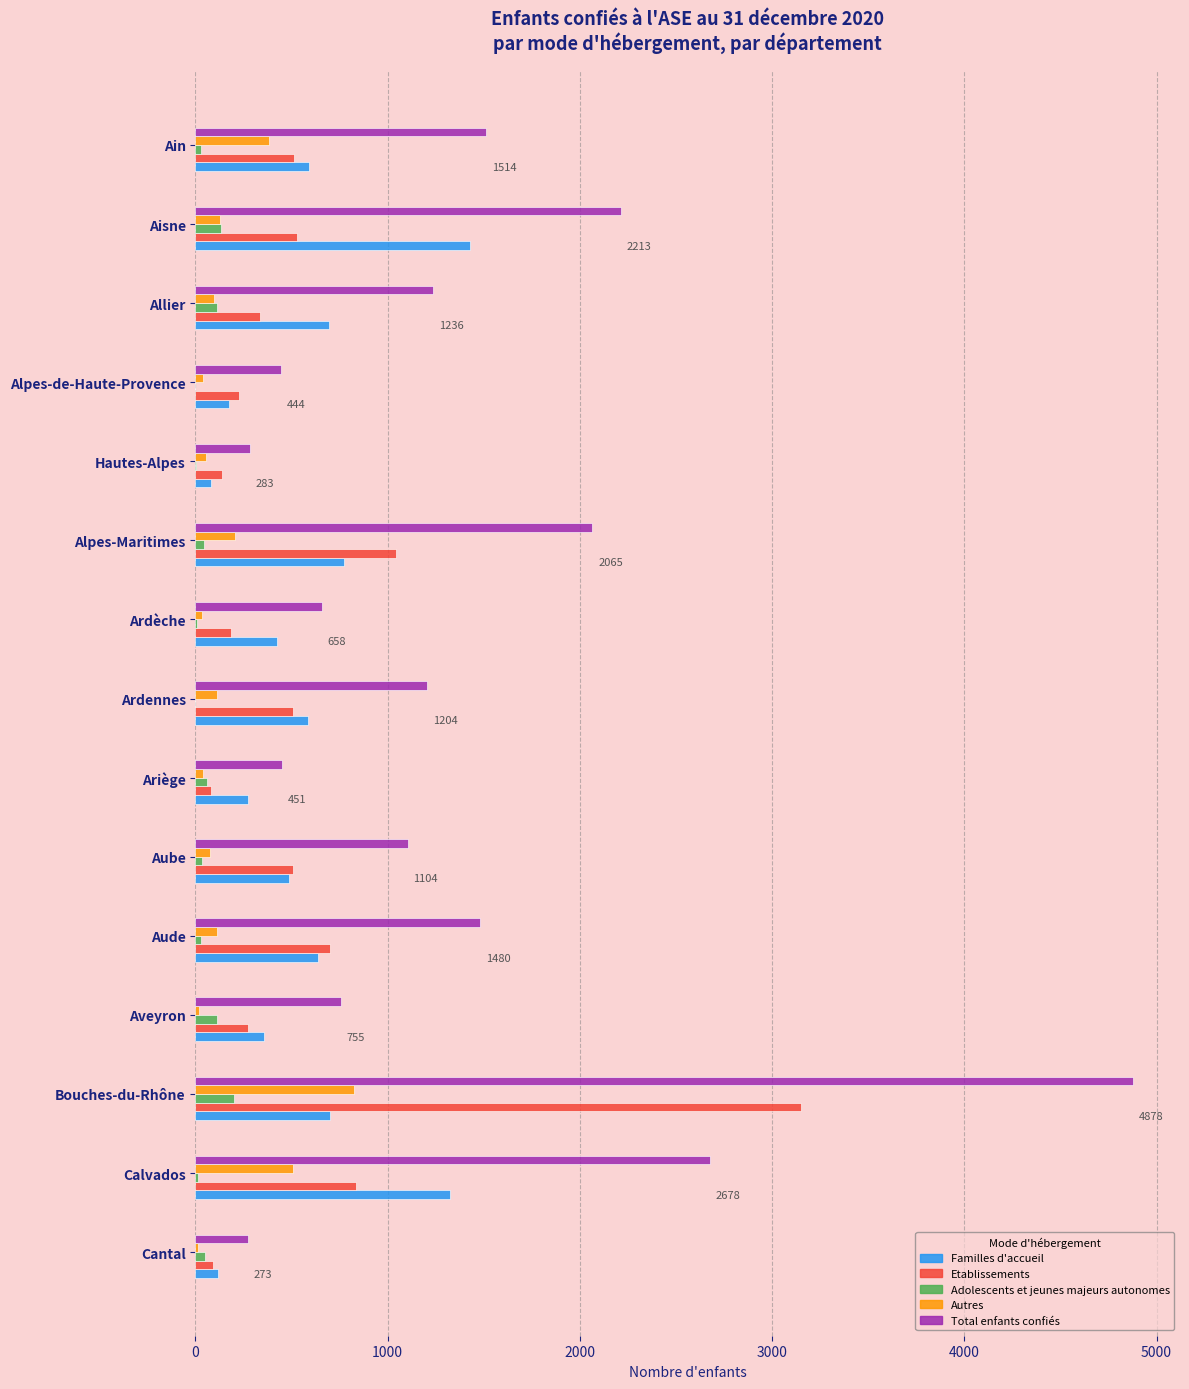

Which series has the largest total across all categories?

Total enfants confiés